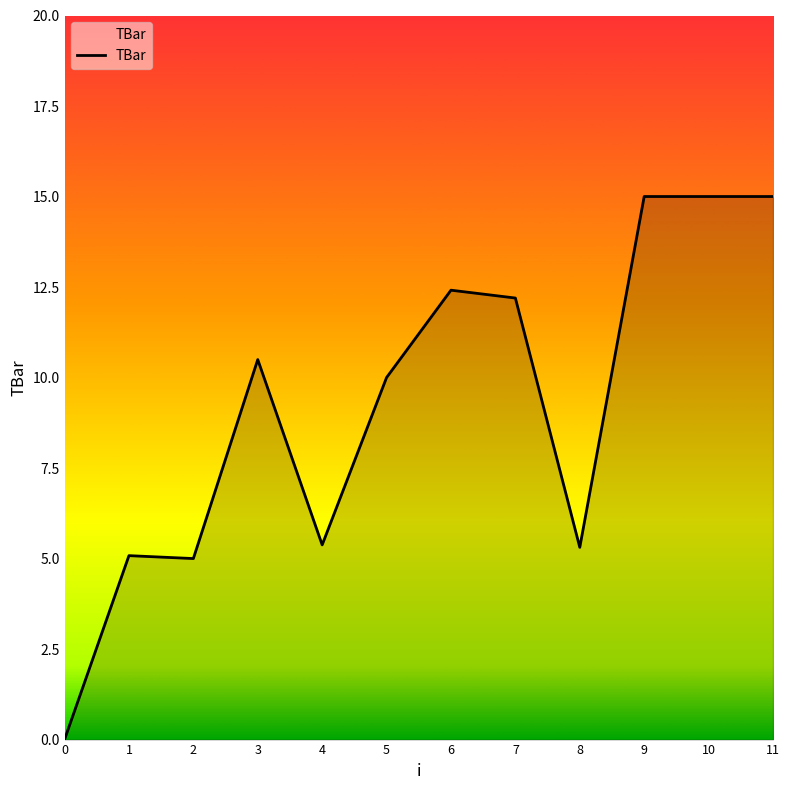

The value at 6 is 12.4. True or false?

True